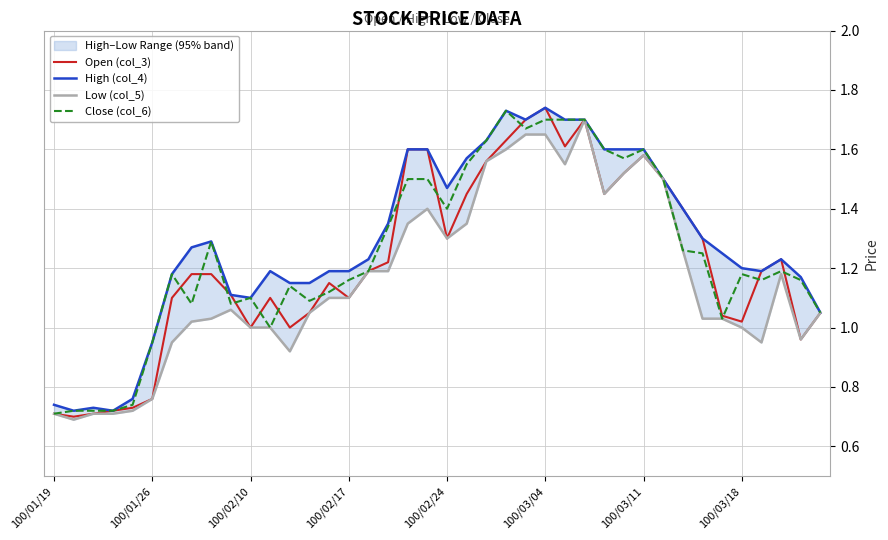

How many interior local valleys does the Low (col_5) series have?

7